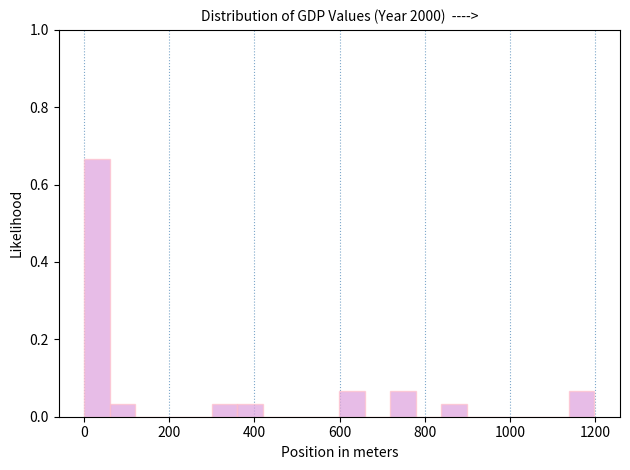

Around what value on the x-axis is the tallest bar? Give the approximate position of its centre, as read against the axis.

40